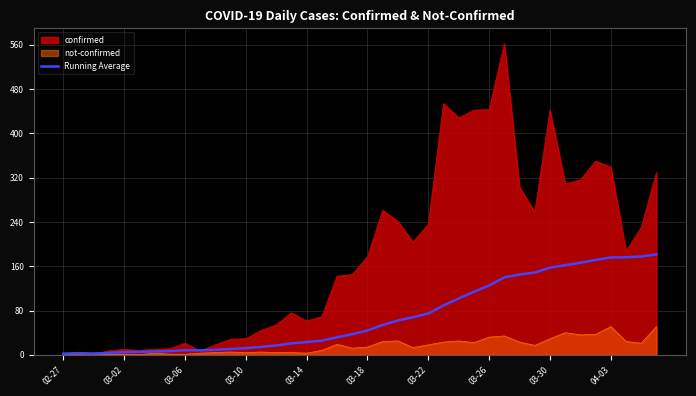

Is it true that the value at 31 is 148.6?

True